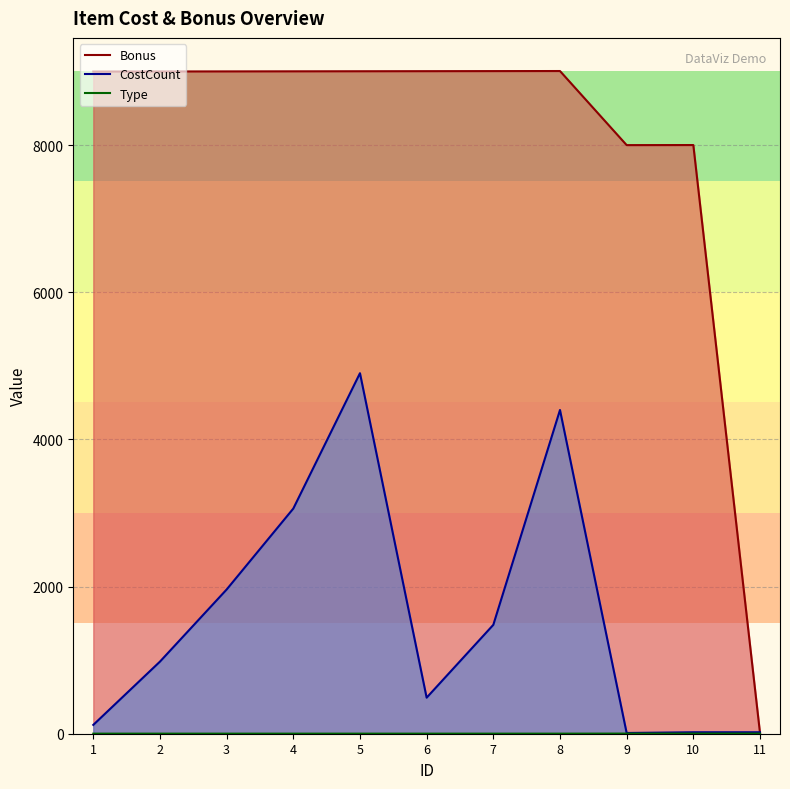

Which series has the largest total across all categories?

Bonus